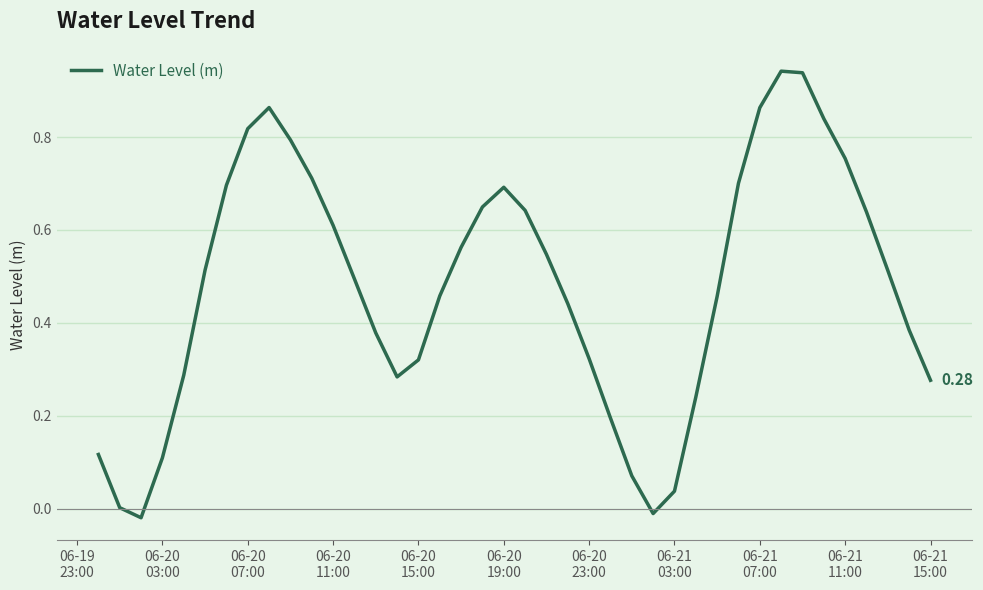

What is the difference between the maximum and minimum values?

1.0